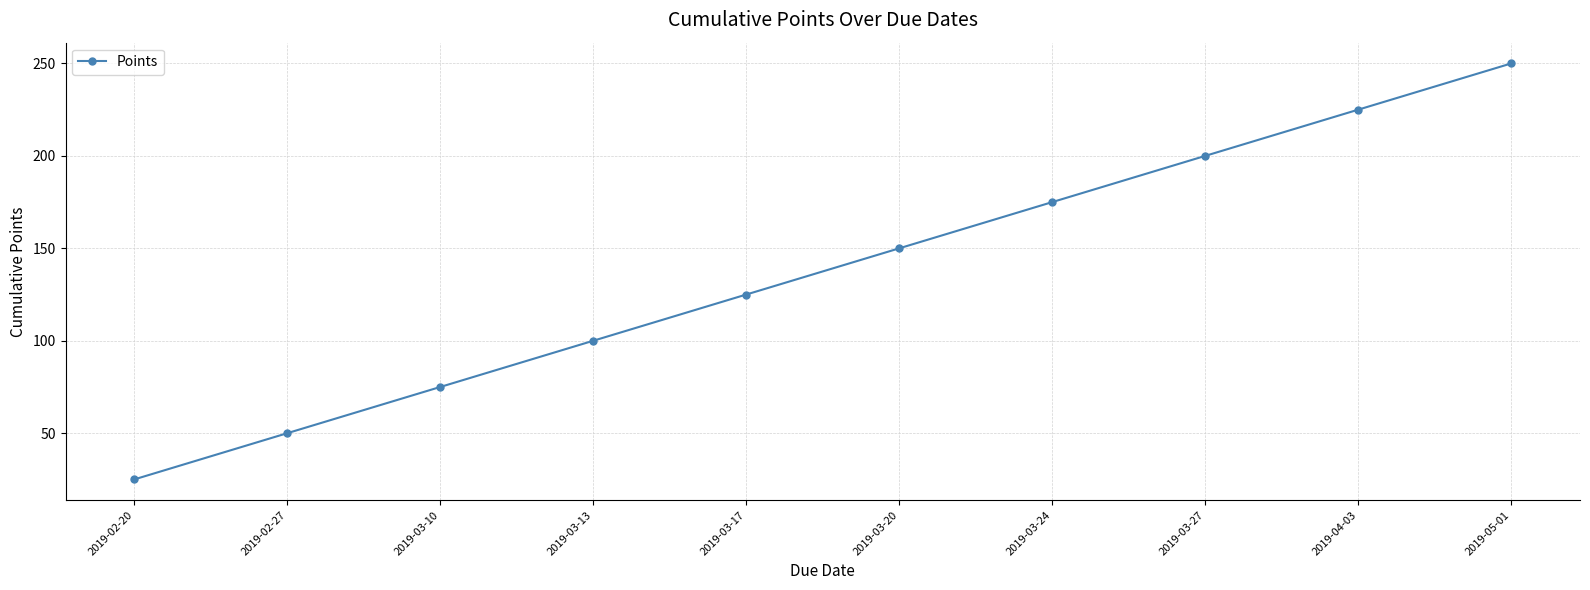

How many lines are shown in the chart?

1